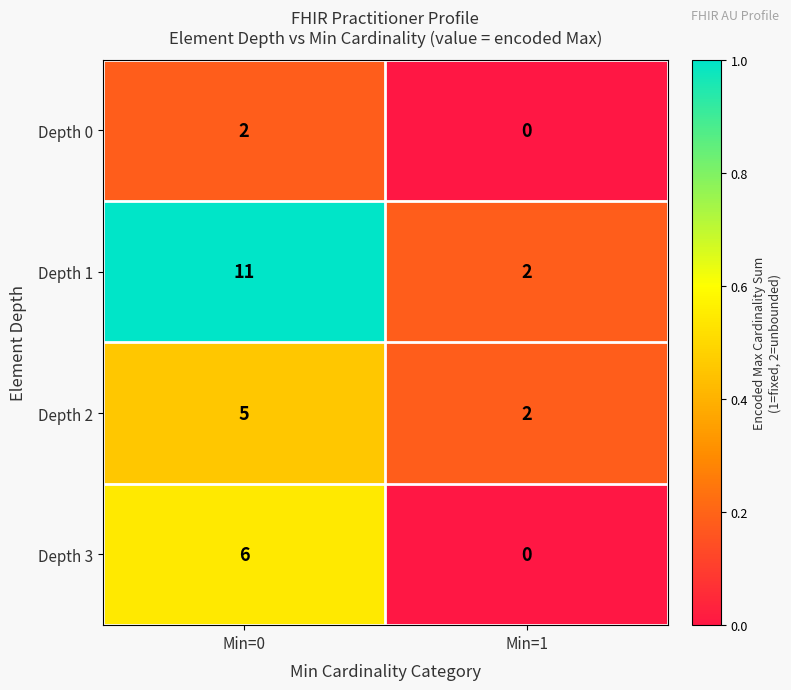

How many data points in Depth 0 are less than 2?

1